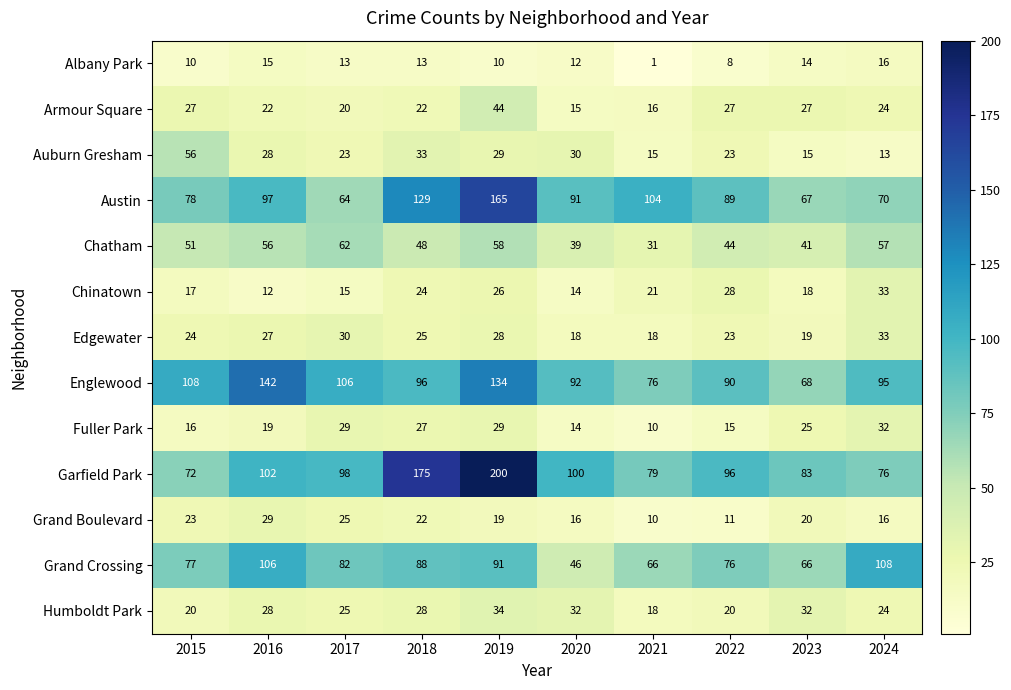

What is the sum of the Fuller Park values at 2020 and 2021?

24